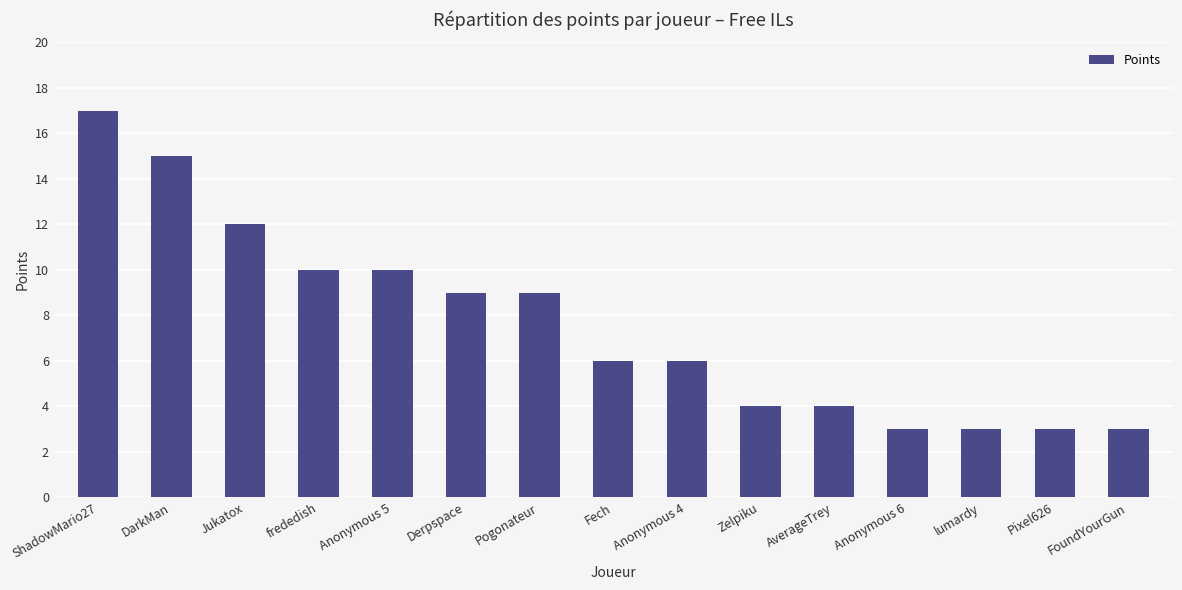

What is the change in value from Anonymous 5 to Derpspace?

-1